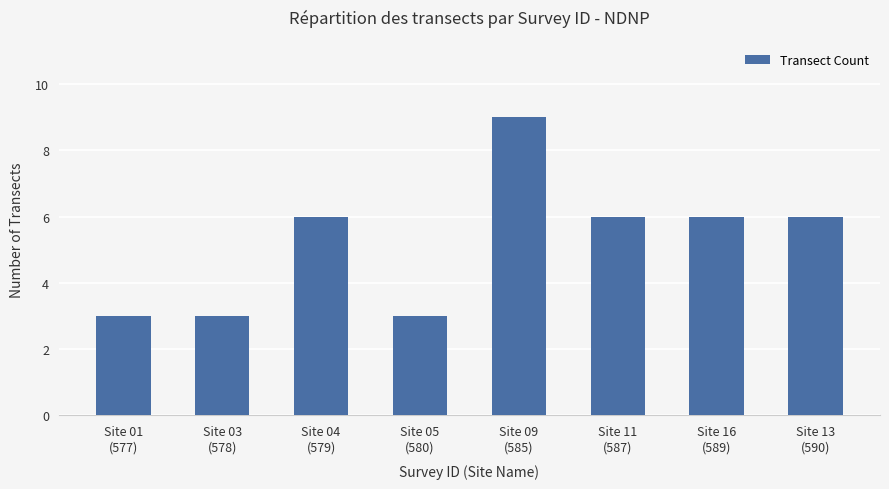

The value at Site 01
(577) is 3. True or false?

True